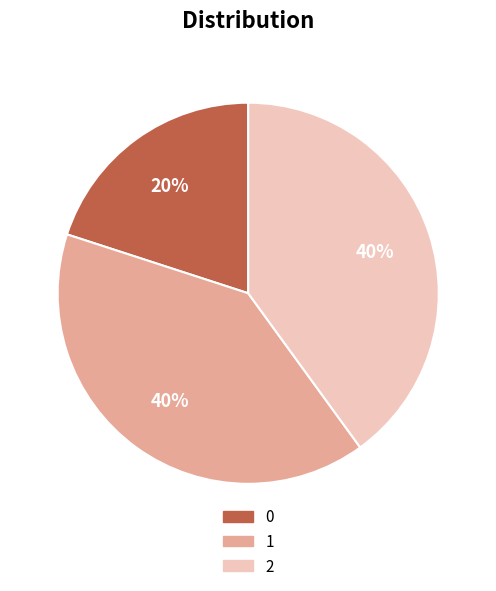

To the nearest percent, what is the average slice percentage?

33%